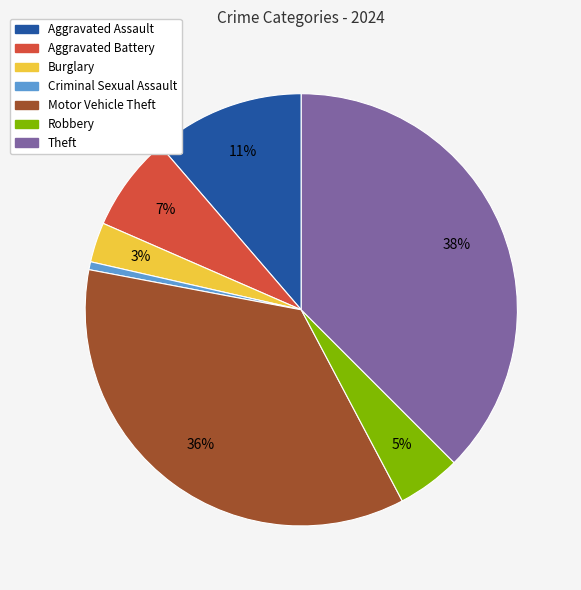

What percentage is the Aggravated Battery slice, to the nearest percent?

7%